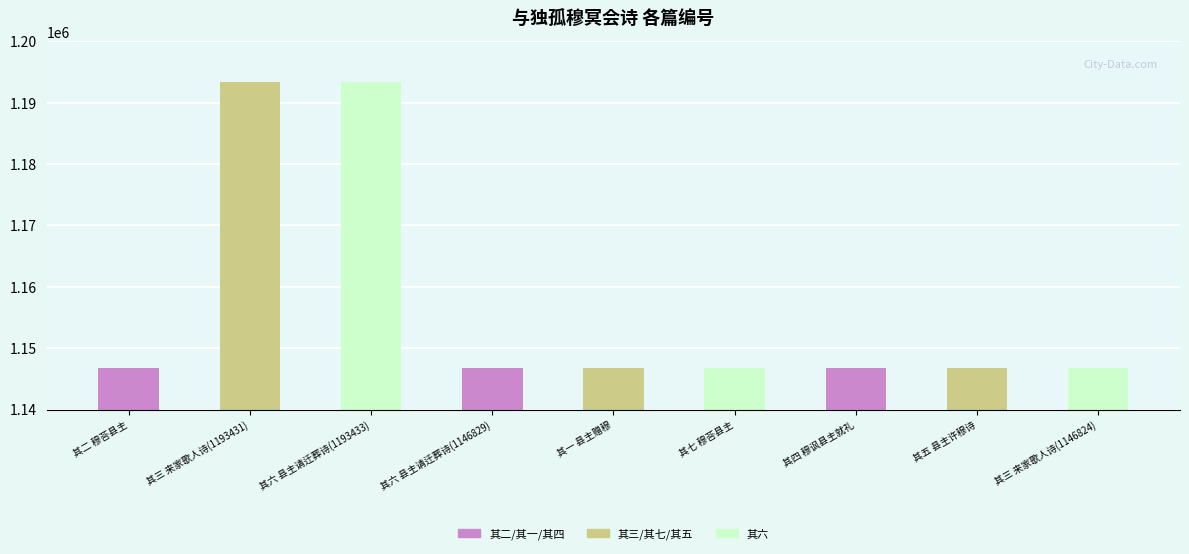

The chart shows a value of 1146827 at 其一 县主赠穆. True or false?

True